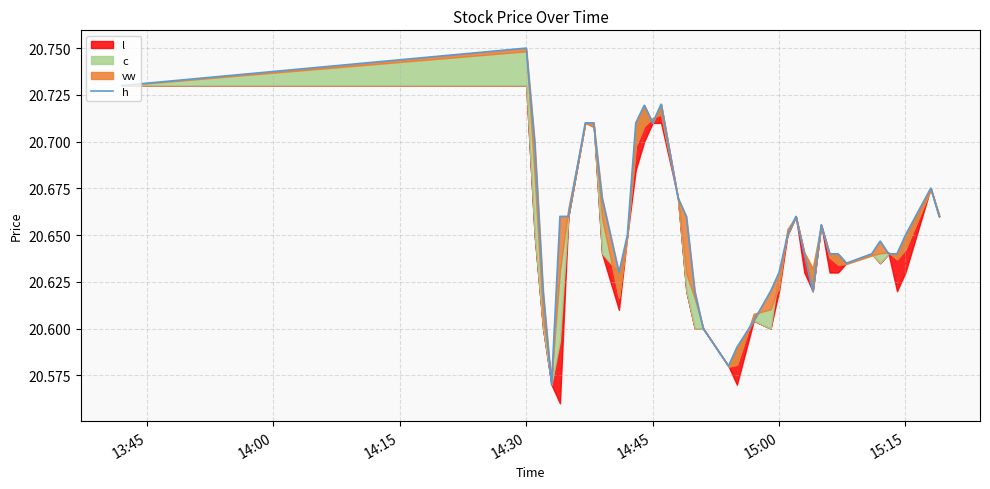

What is the label of the 1st point from the left?

13:45